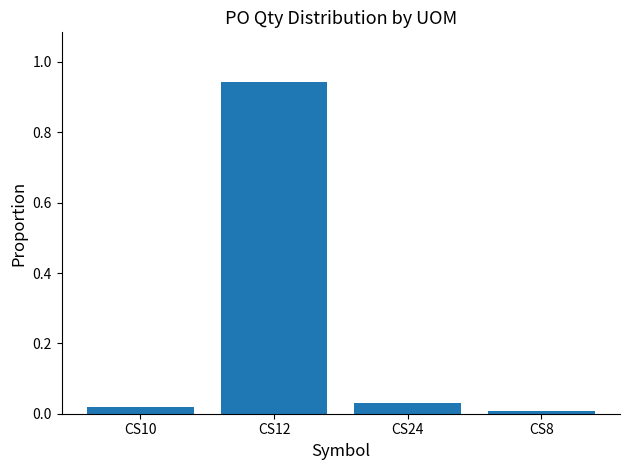

Where is the data nearest to the value 0?

CS8